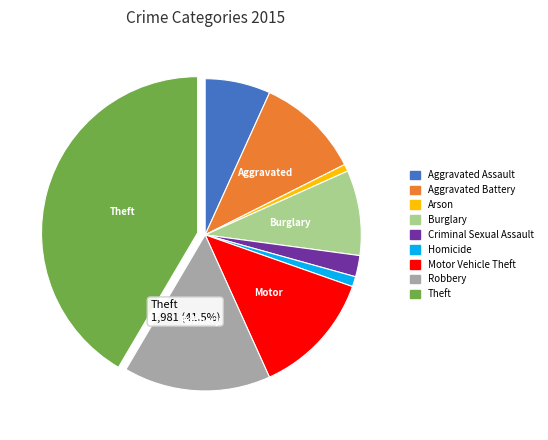

Between Robbery and Arson, which is larger?

Robbery